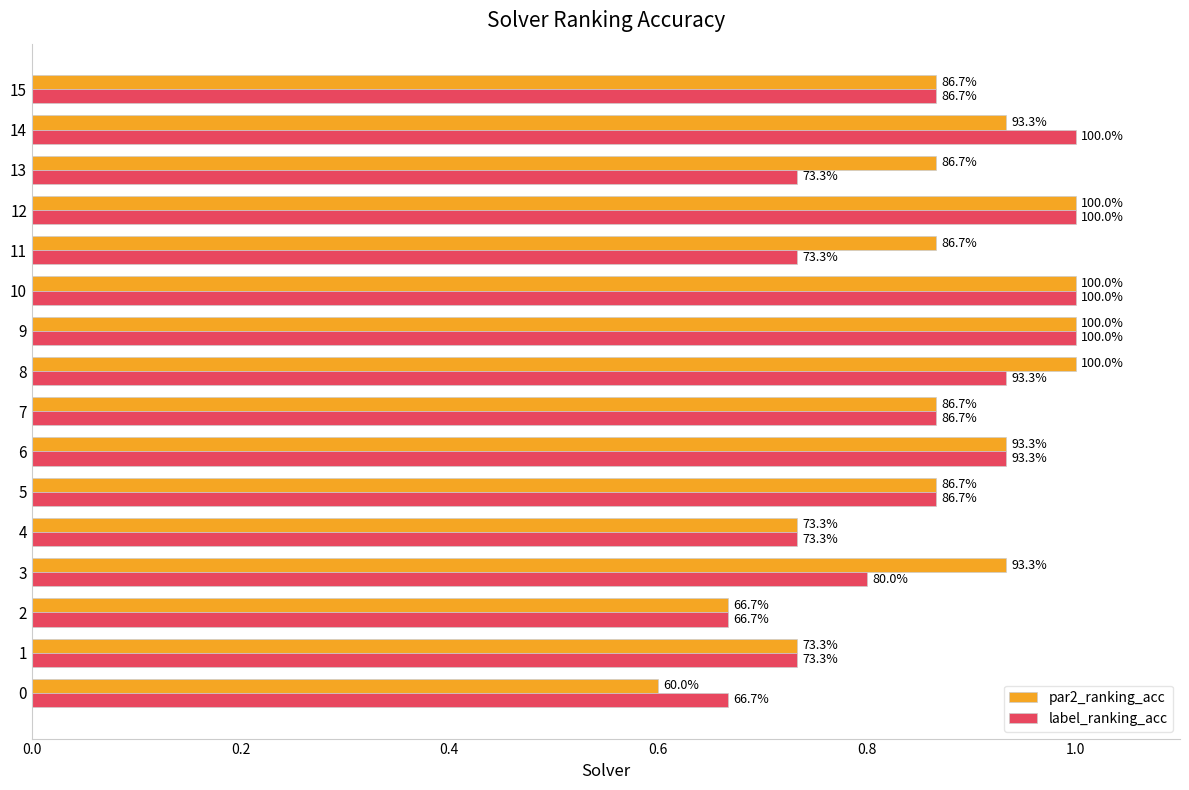

Reading left to right, extract all data points from this chart.

par2_ranking_acc: 0.6	0.7	0.7	0.9	0.7	0.9	0.9	0.9	1.0	1.0	1.0	0.9	1.0	0.9	0.9	0.9
label_ranking_acc: 0.7	0.7	0.7	0.8	0.7	0.9	0.9	0.9	0.9	1.0	1.0	0.7	1.0	0.7	1.0	0.9